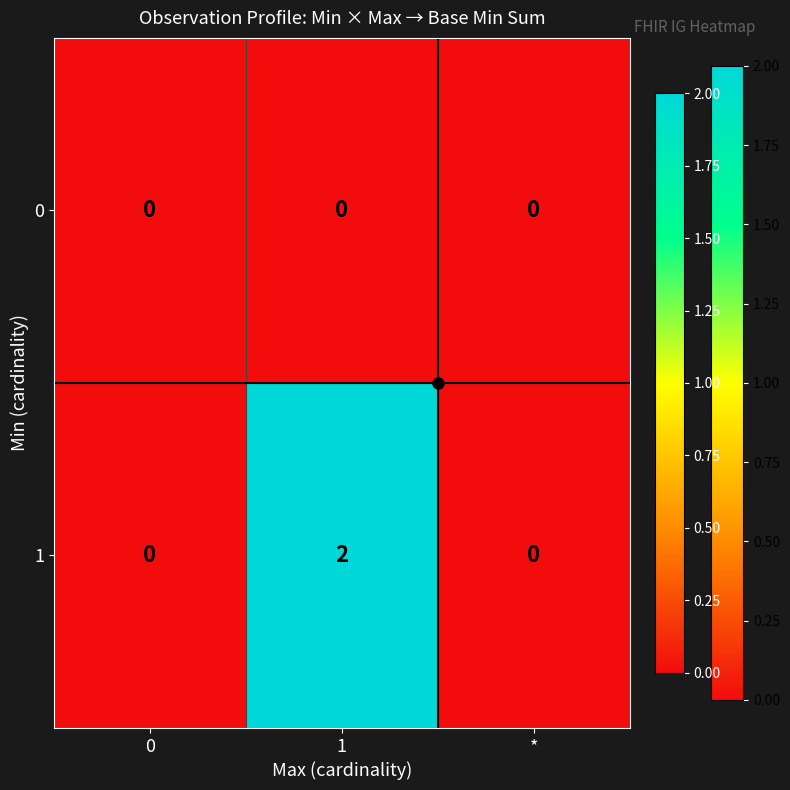

The 1 series shows 1 at 0. True or false?

False